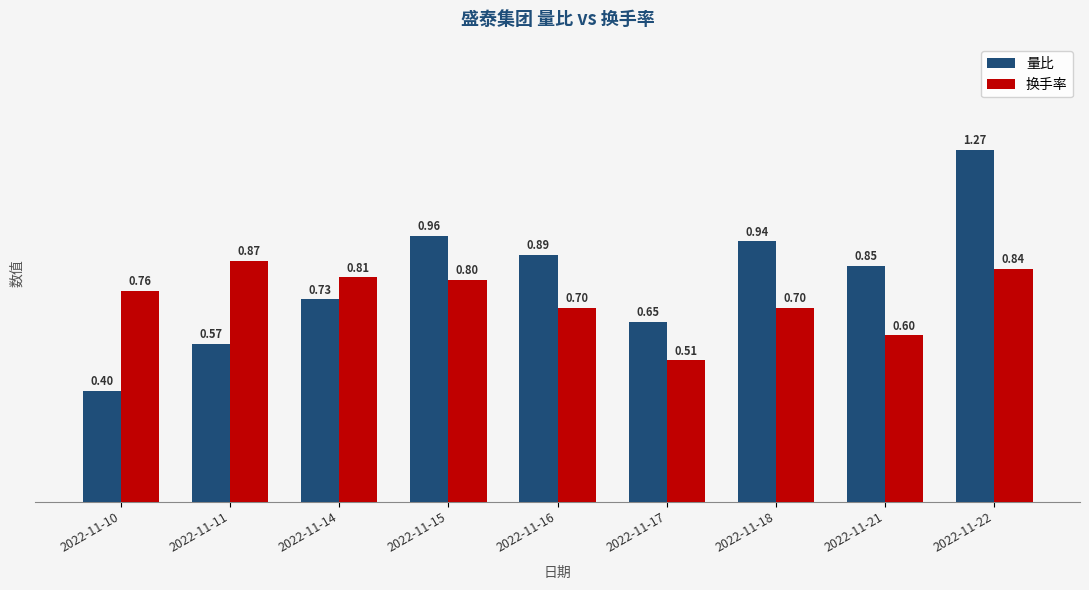

How many groups of bars are there?

9